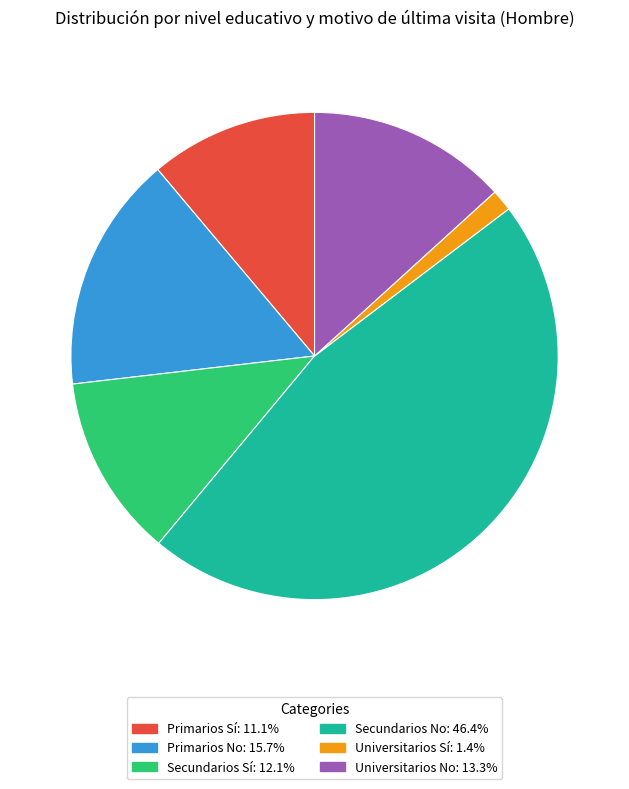

Combined, do Universitarios Sí and Secundarios No account for over 50%?

No